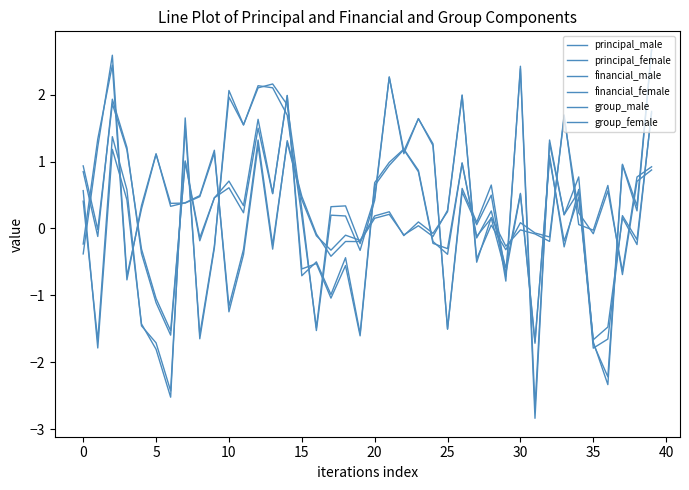

In principal_male, how many points are higher than both neighbors (excluding endpoints)?

13